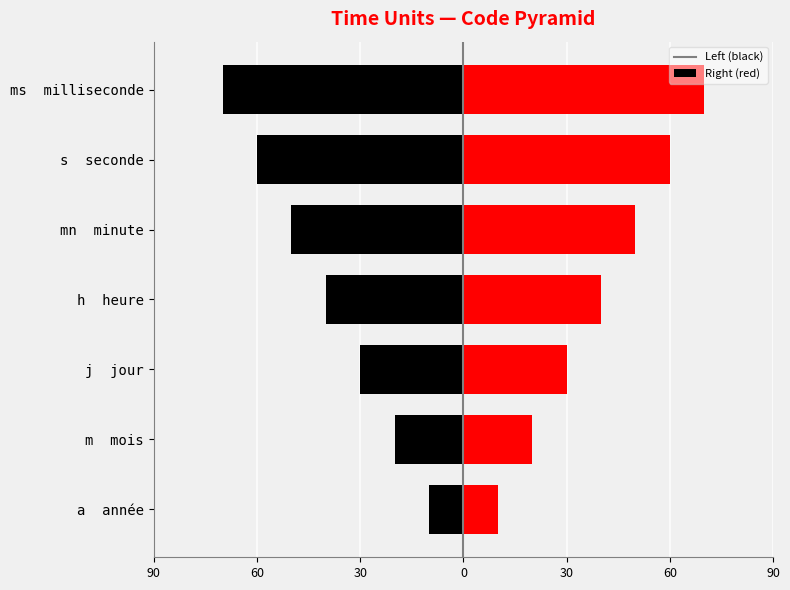

Reading left to right, extract all data points from this chart.

a: -10	-20	-30	-40	-50	-60	-70
m: 10	20	30	40	50	60	70